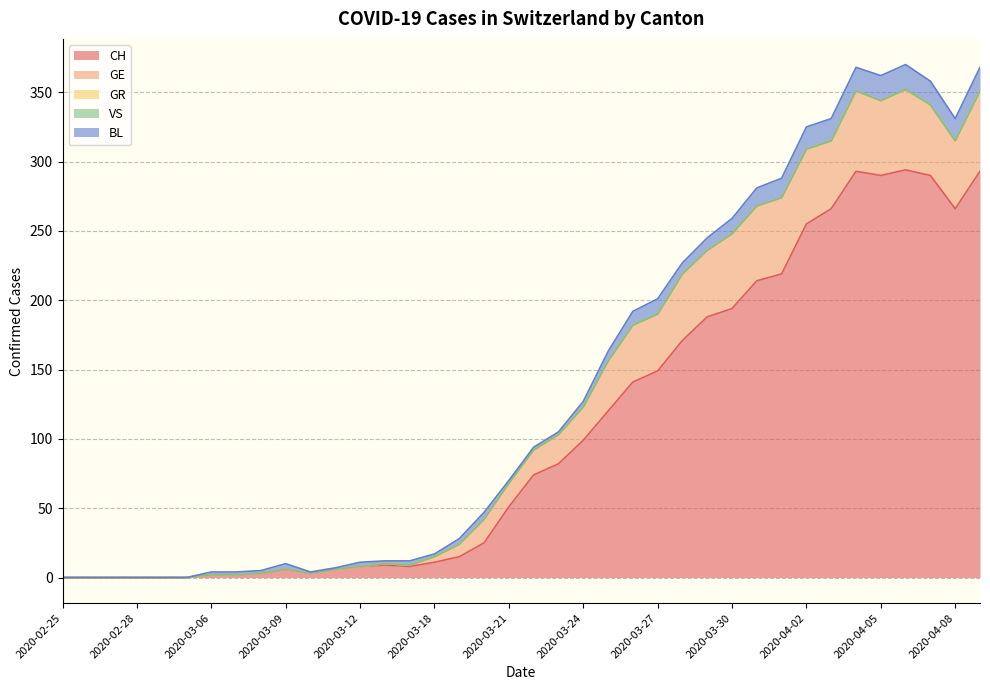

Reading left to right, transcribe all the data shown in this chart.

CH: 0	0	0	0	0	0	2	2	3	6	3	6	8	9	8	11	15	25	51	74	82	99	120	141	149	171	188	194	214	219	255	266	293	290	294	290	266	293
GE: 0	0	0	0	0	0	0	0	0	0	0	0	0	1	1	4	9	17	17	18	21	24	36	41	41	48	48	54	54	55	54	49	58	54	58	51	49	58
GR: 0	0	0	0	0	0	0	0	0	0	0	0	0	0	0	0	0	0	0	0	0	0	0	0	0	0	0	0	0	0	0	0	0	0	0	0	0	0
VS: 0	0	0	0	0	0	0	0	0	0	0	0	0	0	0	0	0	0	0	0	0	0	0	0	0	0	0	0	0	0	0	0	0	0	0	0	0	0
BL: 0	0	0	0	0	0	2	2	2	4	1	1	3	2	3	2	4	5	2	2	2	4	7	10	11	8	9	11	13	14	16	16	17	18	18	17	16	17